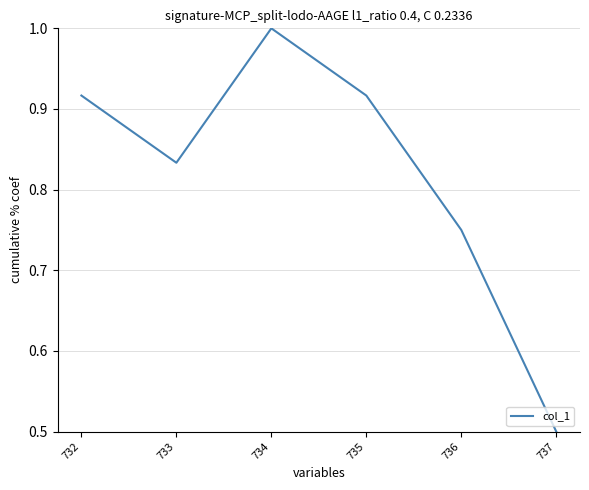

What is the difference between the maximum and minimum values?

0.5